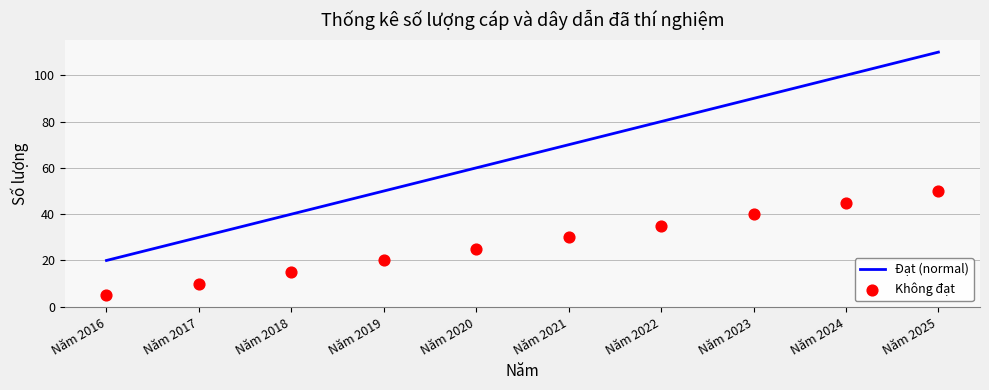

Which series has the largest total across all categories?

Đạt (normal)